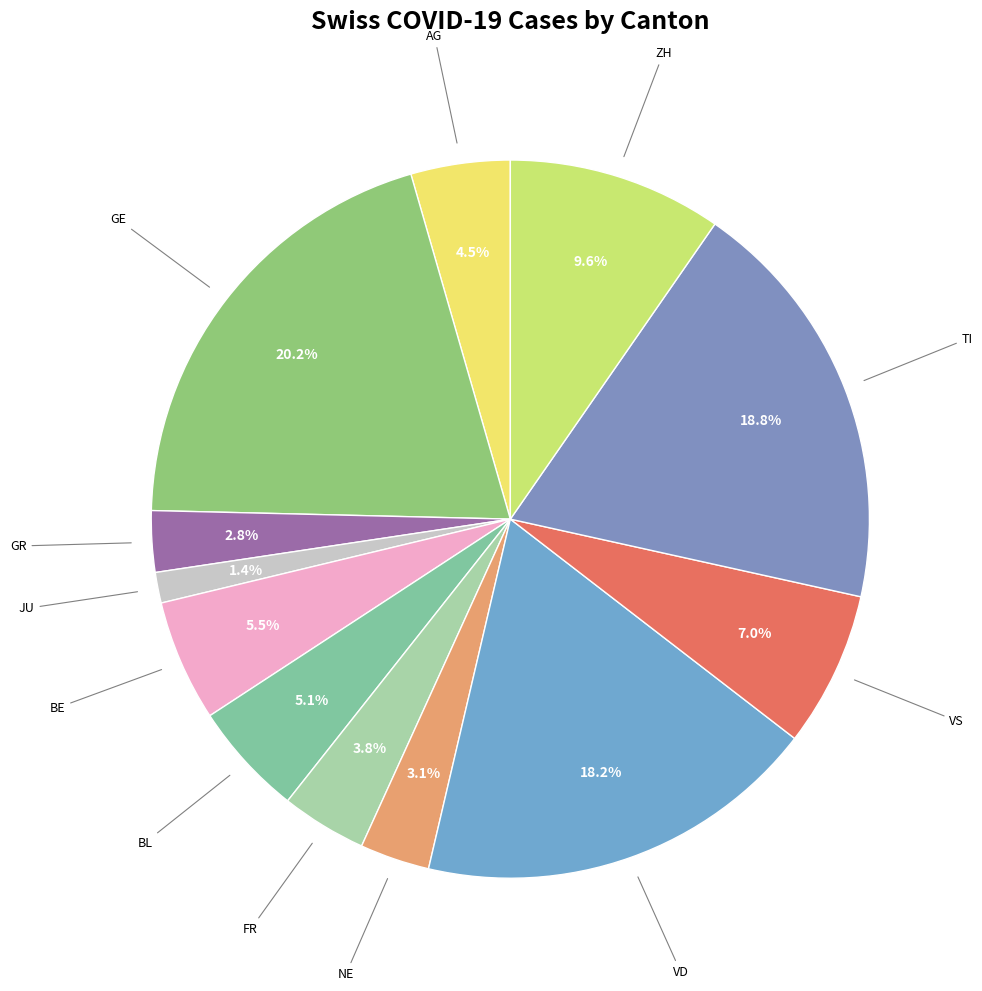

How many segments does this pie chart have?

12